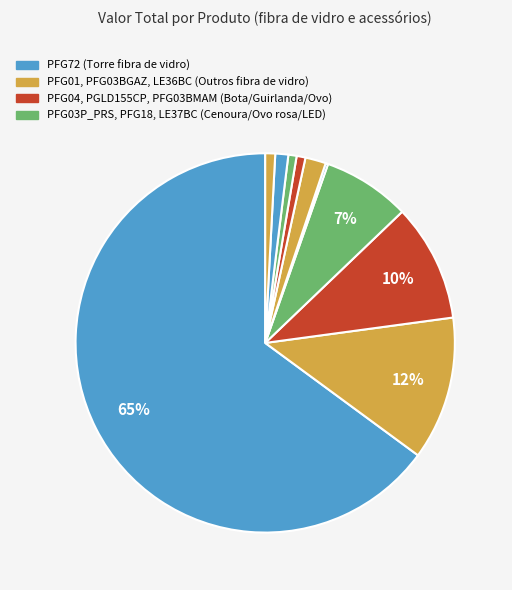

Is there any slice that represents more than half of the pie?

Yes